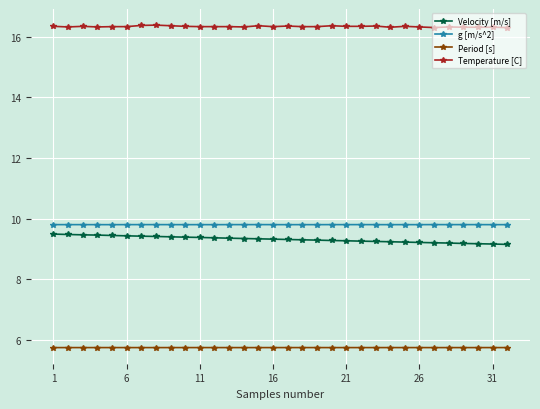

Which series has the largest range (max minus min)?

Velocity [m/s]